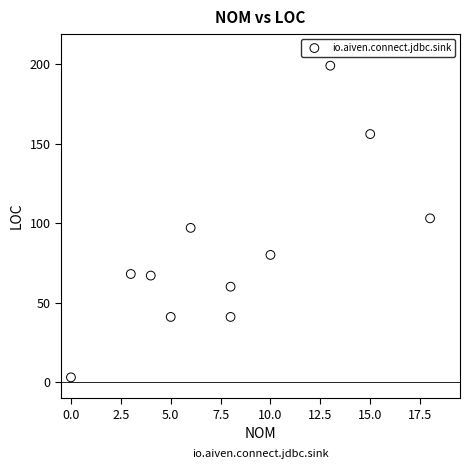

What is the average Y value?

83